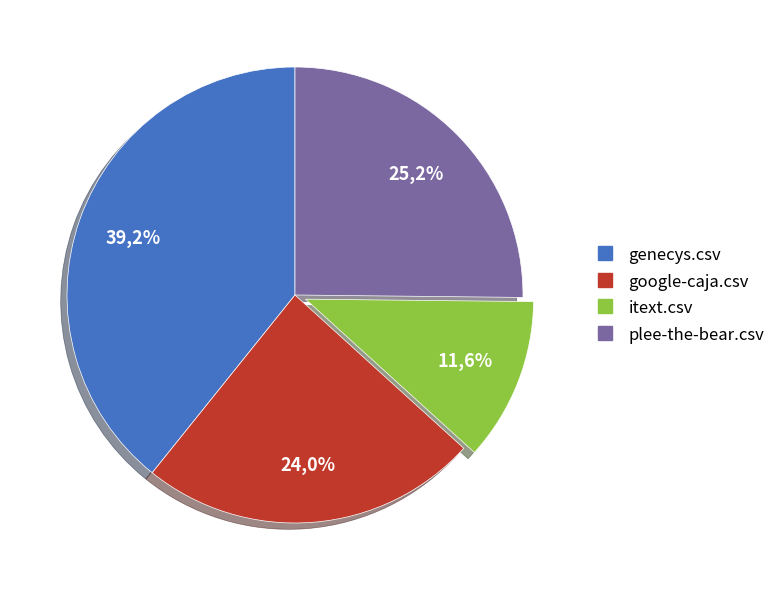

Which category has the biggest portion of the pie?

genecys.csv